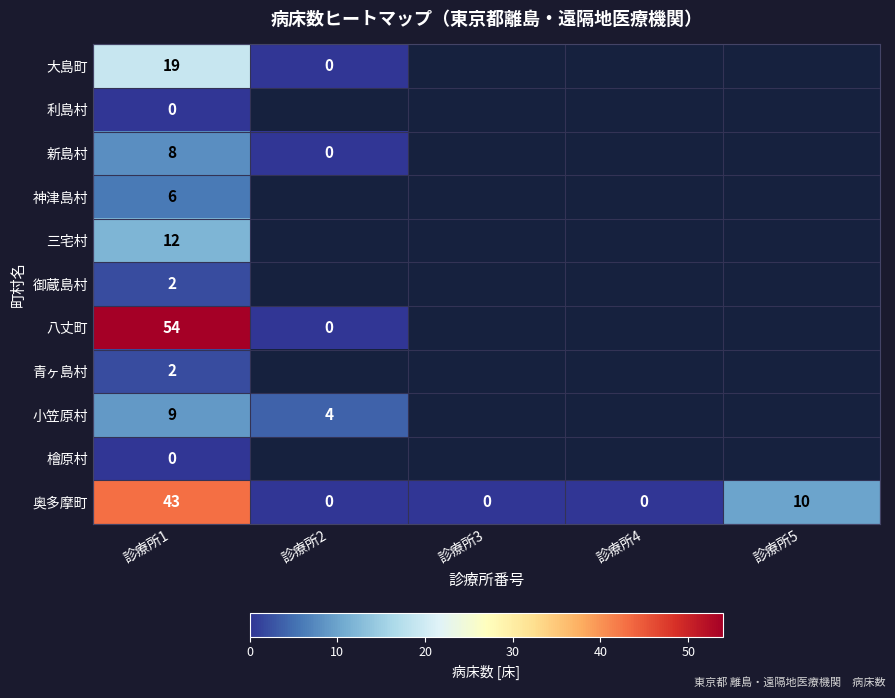

True or false: 三宅村 has a value of 4 at 診療所1.

False